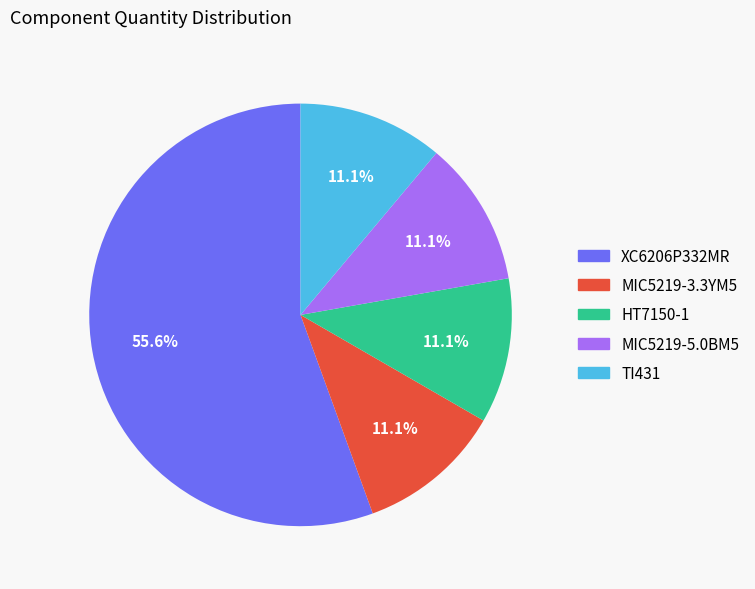

Which slice is the largest?

XC6206P332MR